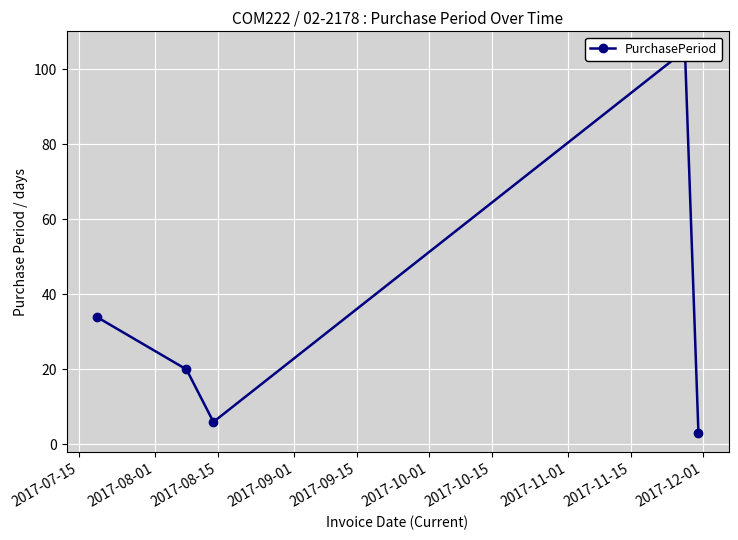

Which has a higher value, 2017-07-15 or 2017-08-15?

2017-07-15